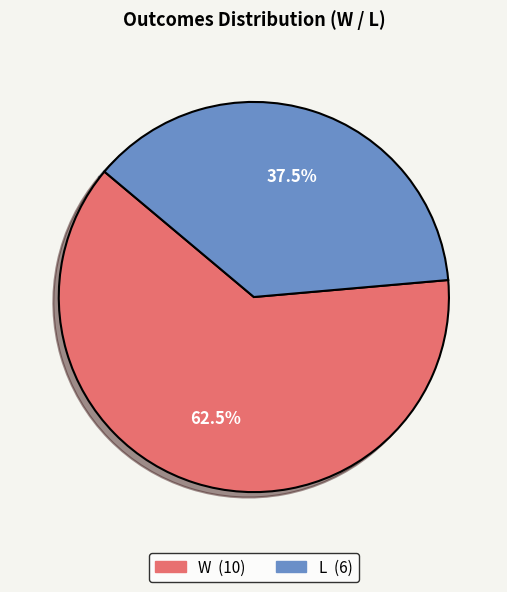

Does any single category account for the majority?

Yes